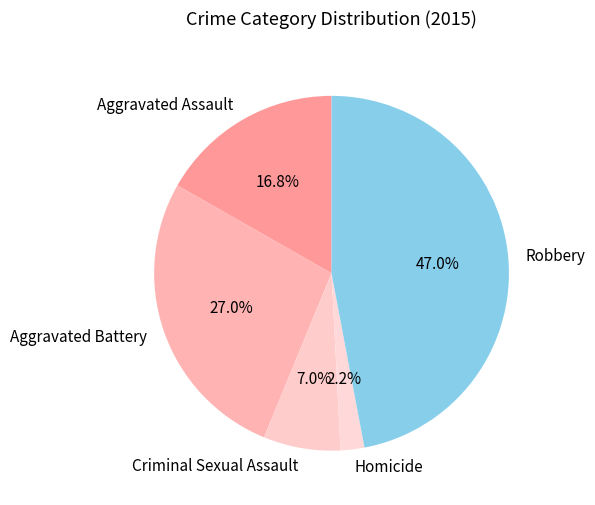

To the nearest percent, what is the average slice percentage?

20%